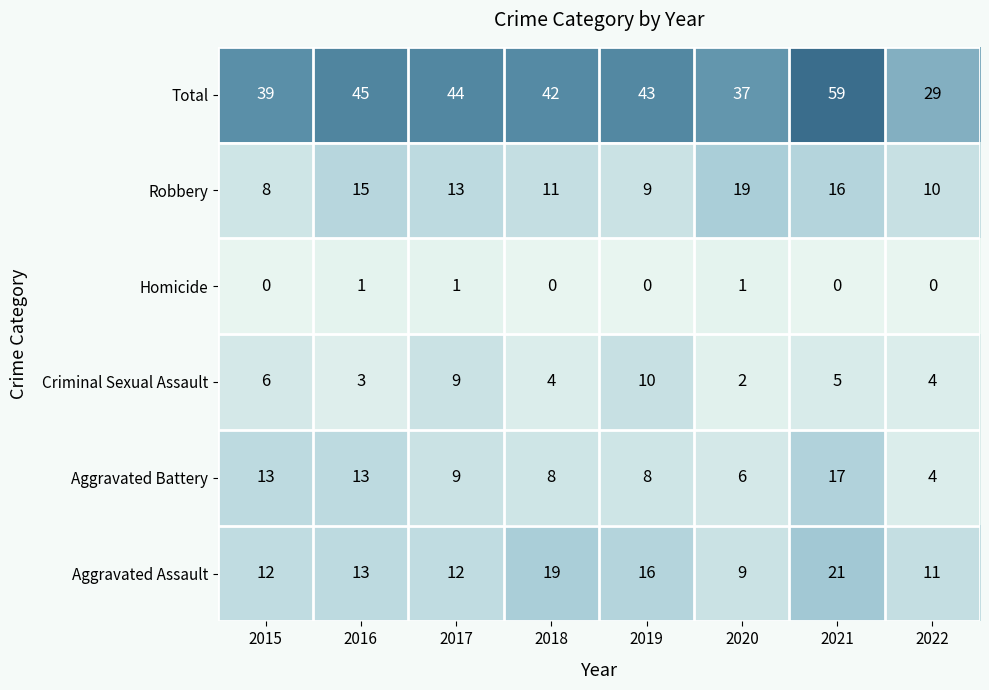

At which label is Total closest to 44?

2017